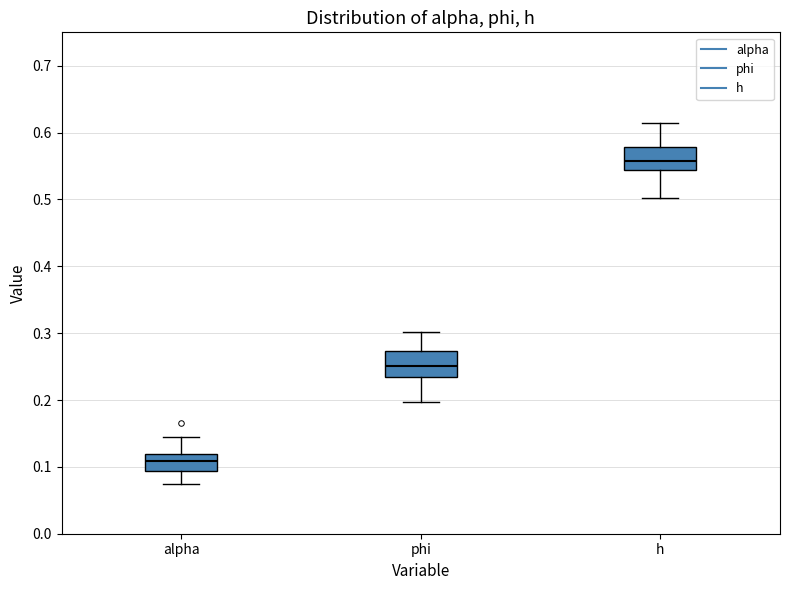

Which box has the lowest median line?

alpha